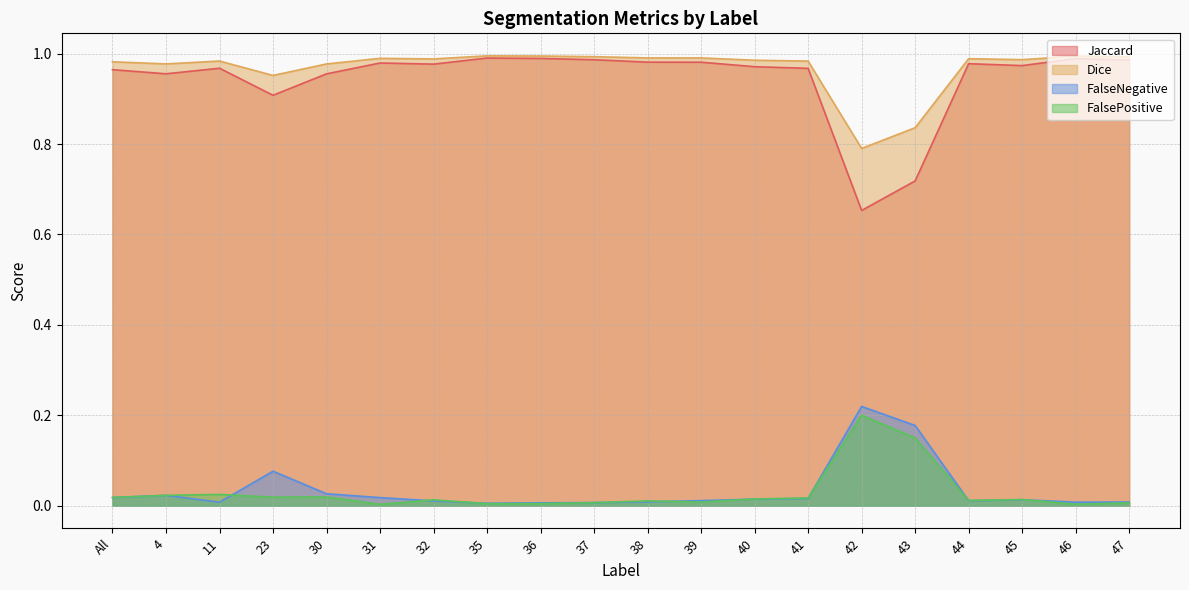

True or false: FalsePositive has a value of 0.0 at 47.

False